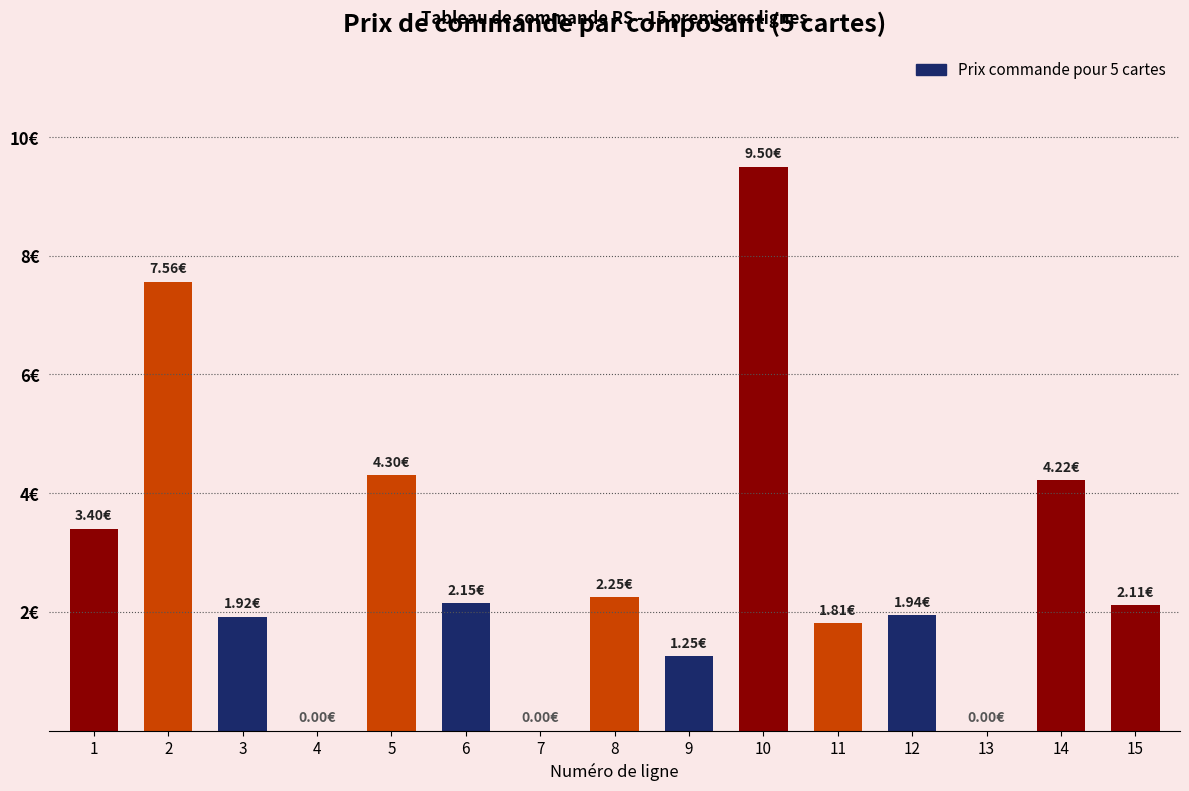

What is the maximum value shown in the chart?

9.5